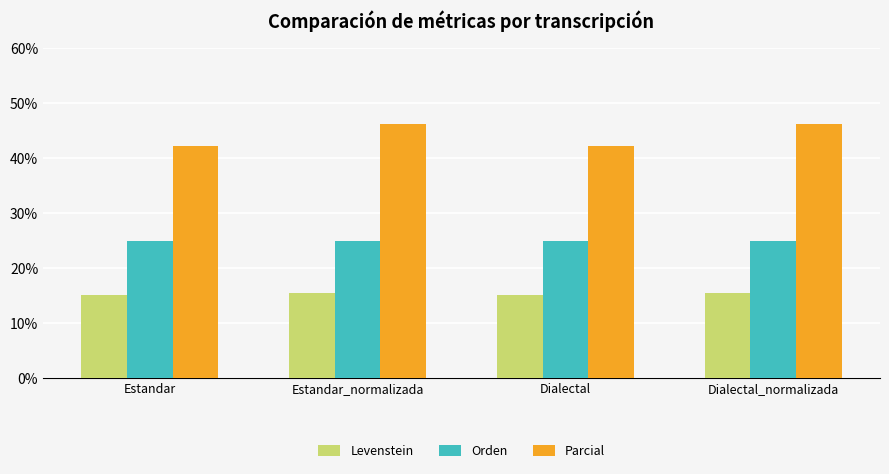

What position from the left is Dialectal?

3